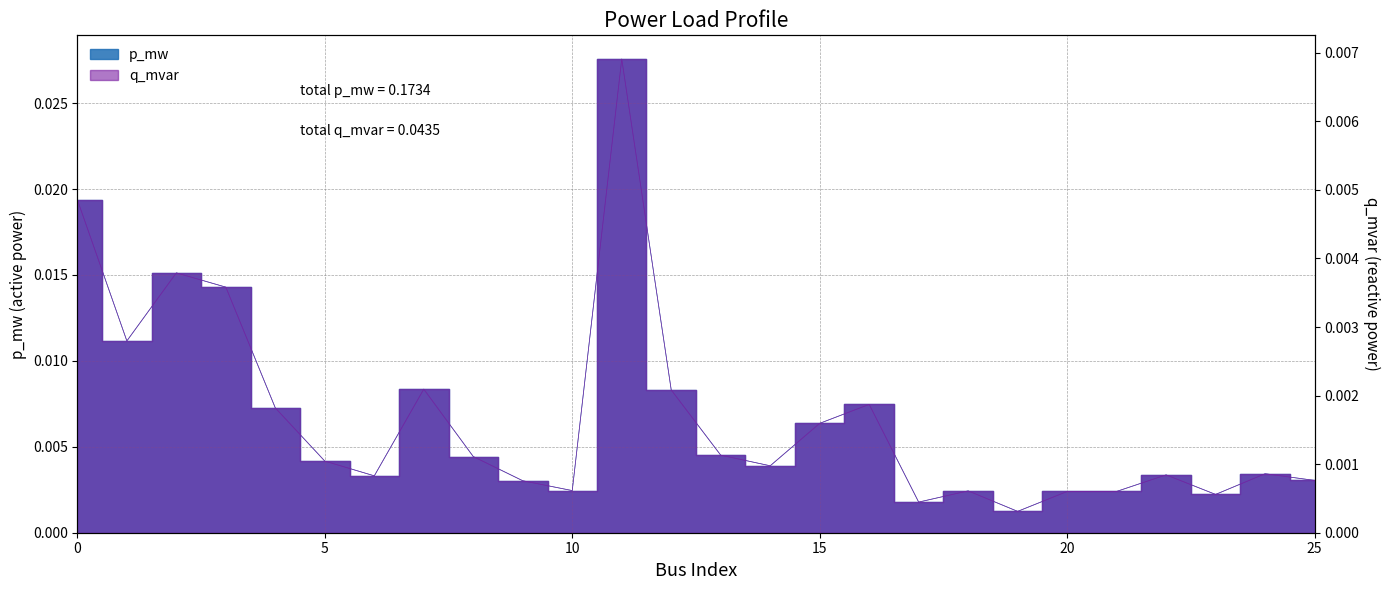

Is it true that p_mw equals 0.0 at 21?

False